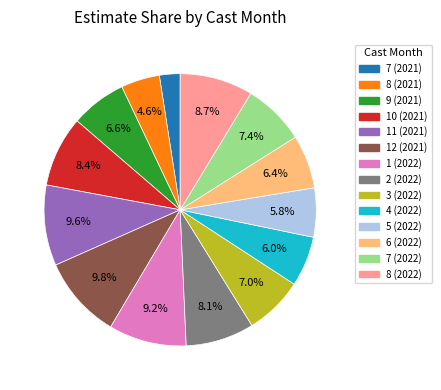

What percentage is NOT represented by 10 (2021)?

91.6%